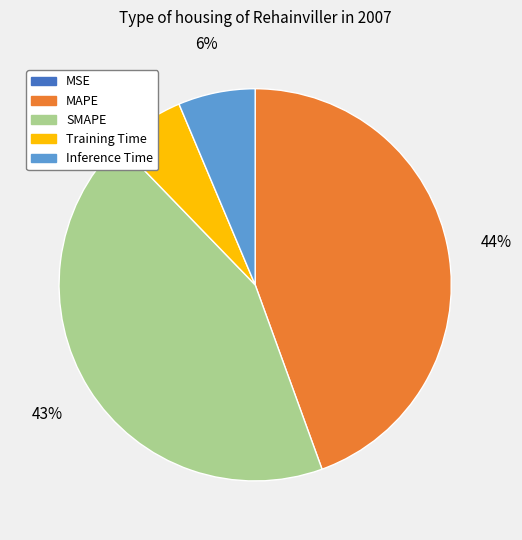

To the nearest percent, what portion does Inference Time represent?

6%